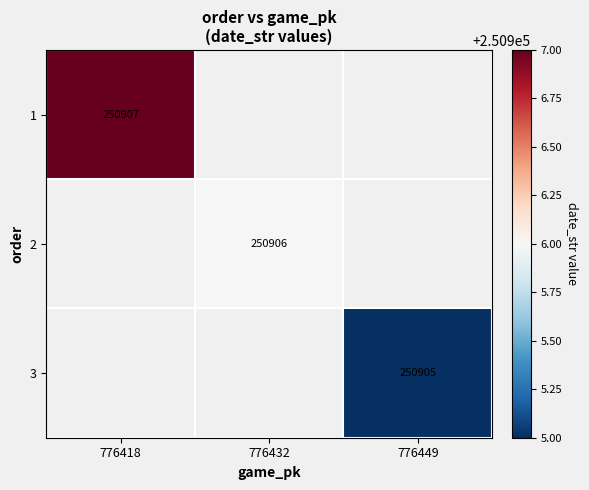

The value of 1 at 776418 is 250907. True or false?

True